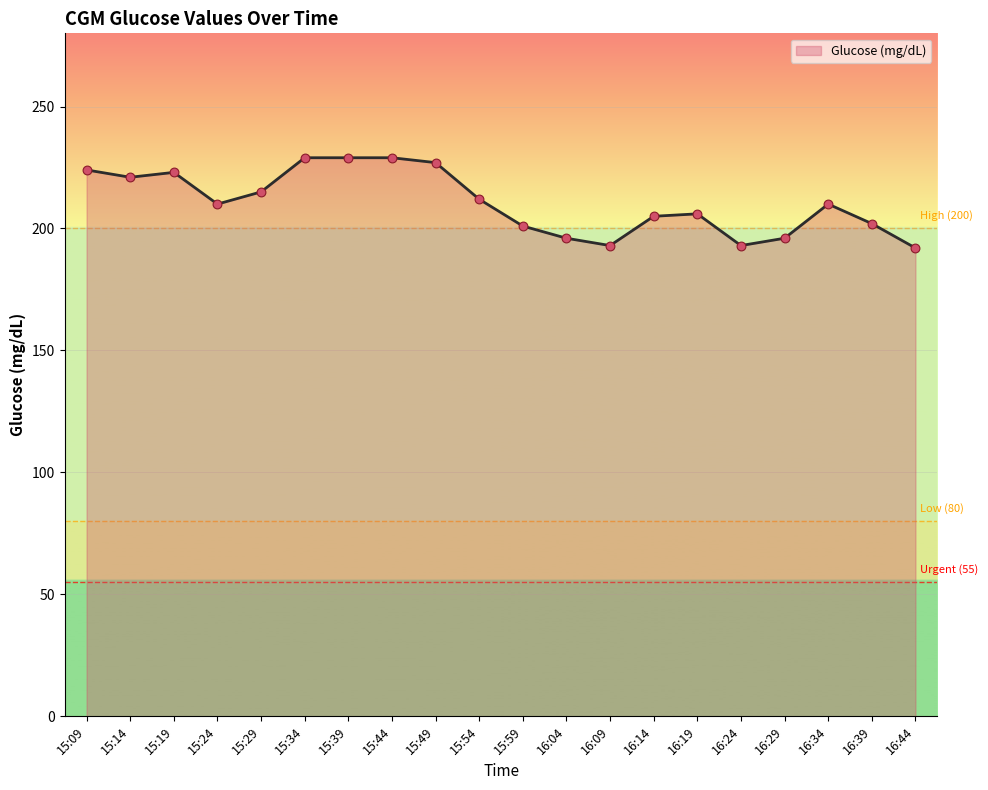

Between 15:54 and 15:44, which is larger?

15:44